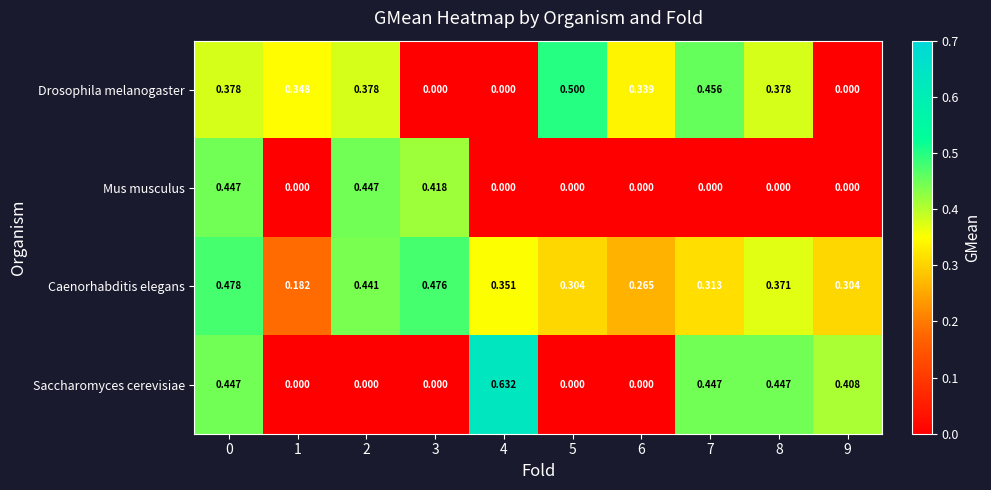

Which series has the largest total across all categories?

Caenorhabditis elegans